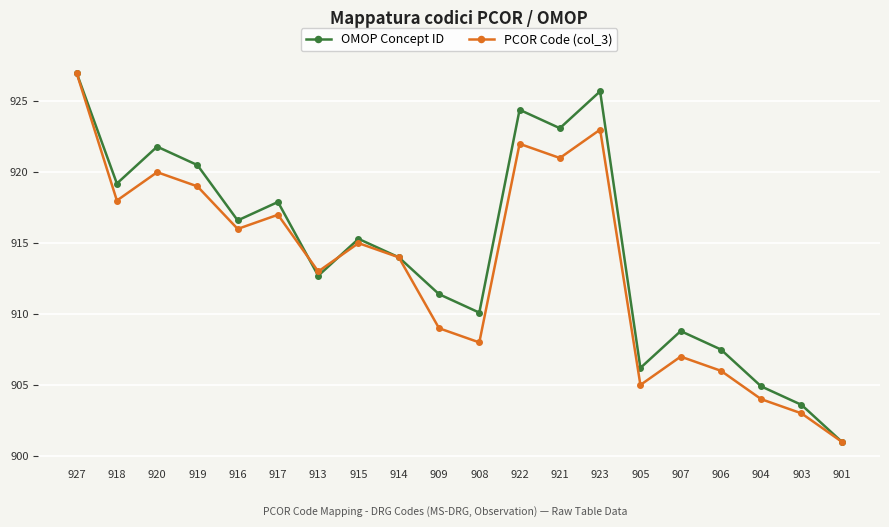

True or false: PCOR Code (col_3) has a value of 921.0 at 921.

True